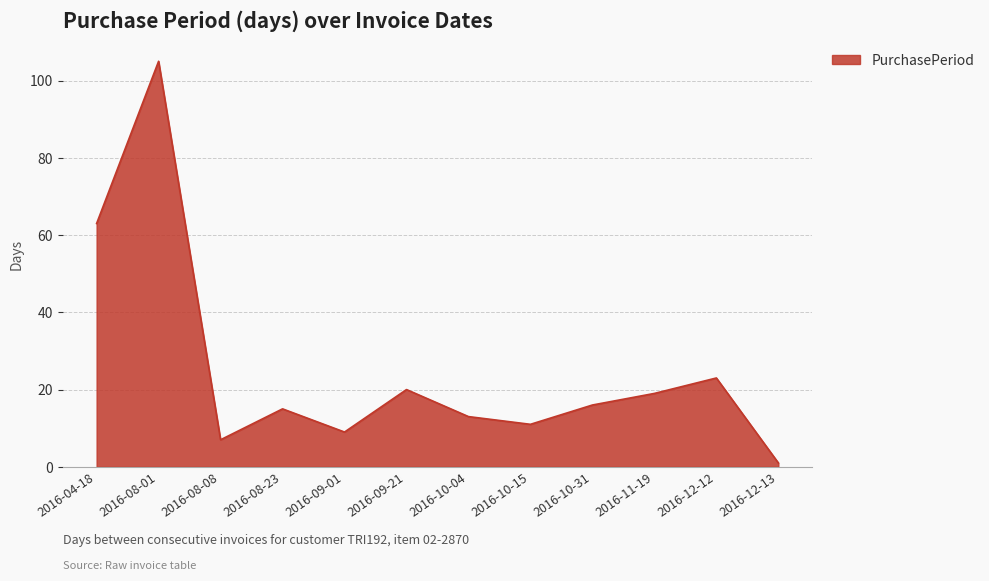

What is the sum of all values?

302